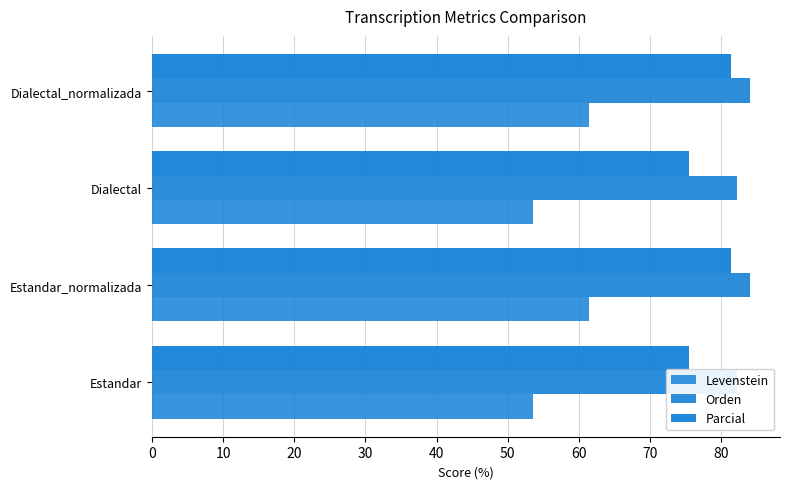

What is the value of the Orden bar at the 2nd from the left?

84.1